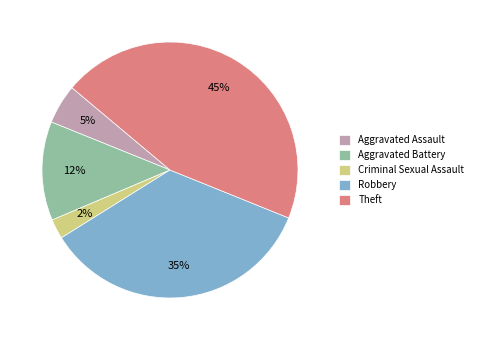

What is the smallest slice in the pie chart?

Criminal Sexual Assault